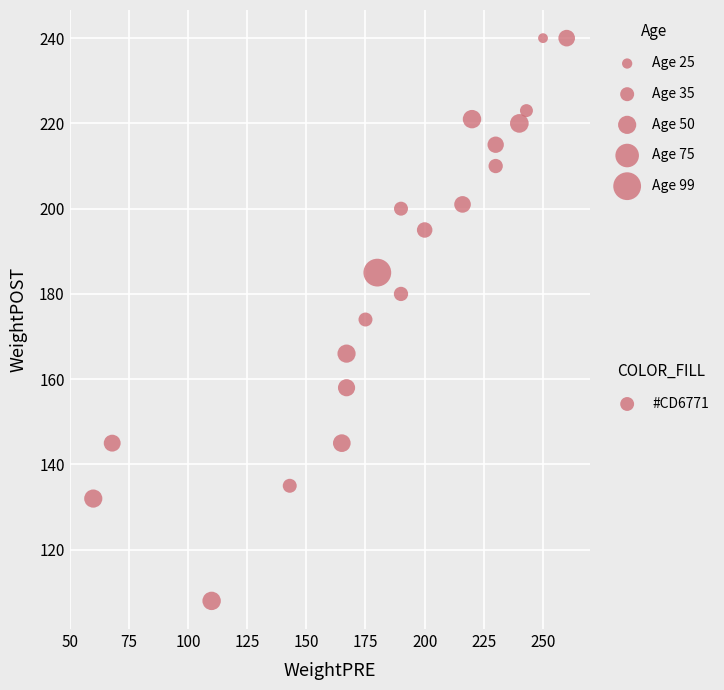

List the coordinates of all points as (X, Y) pairs, reading left to right.

(60, 132)  (68, 145)  (110, 108)  (143, 135)  (165, 145)  (167, 166)  (167, 158)  (175, 174)  (180, 185)  (190, 200)  (190, 180)  (200, 195)  (216, 201)  (220, 221)  (230, 210)  (230, 215)  (240, 220)  (243, 223)  (250, 240)  (260, 240)